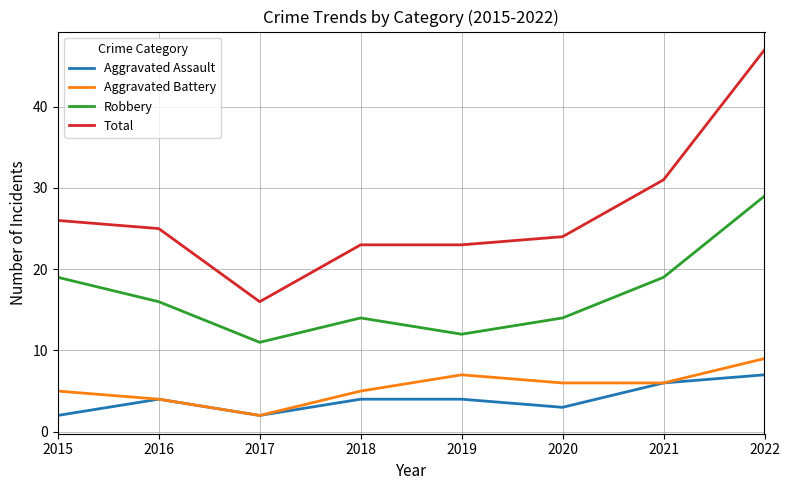

Which series has the largest range (max minus min)?

Total